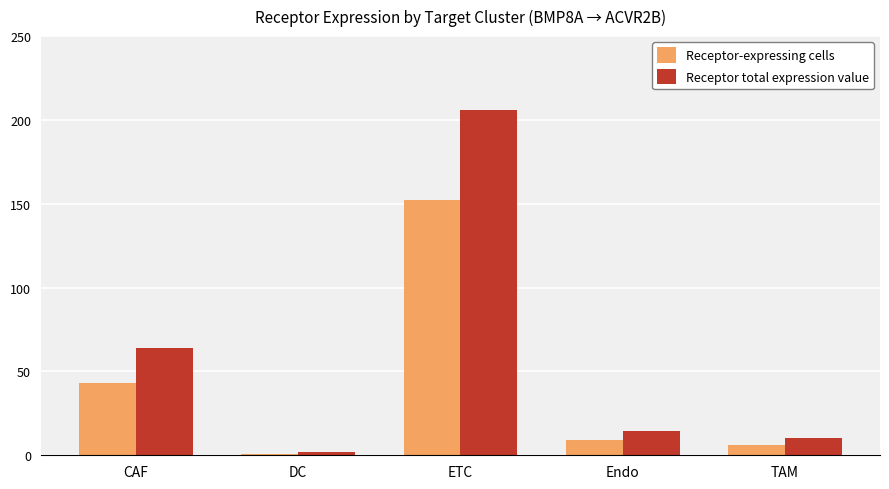

List the labels in order of Receptor total expression value value, largest first.

ETC, CAF, Endo, TAM, DC